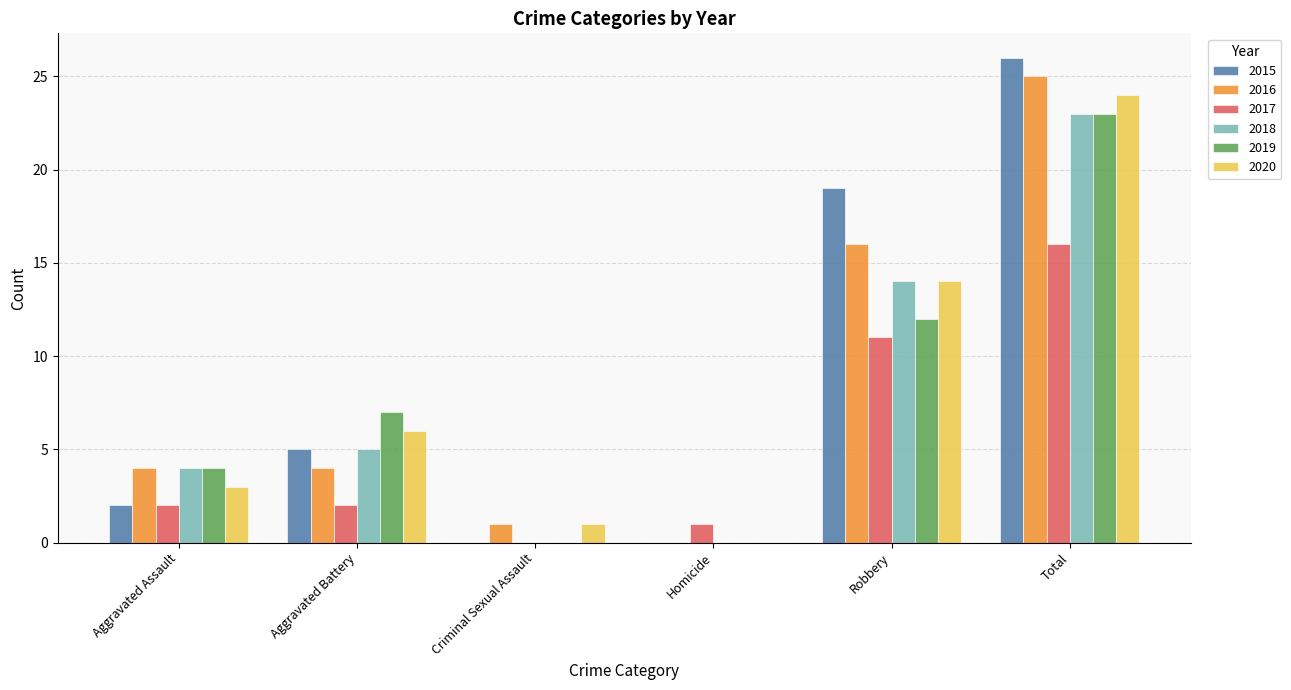

Reading right to left, extract all data points from this chart.

2015: Total=26	Robbery=19	Homicide=0	Criminal Sexual Assault=0	Aggravated Battery=5	Aggravated Assault=2
2016: Total=25	Robbery=16	Homicide=0	Criminal Sexual Assault=1	Aggravated Battery=4	Aggravated Assault=4
2017: Total=16	Robbery=11	Homicide=1	Criminal Sexual Assault=0	Aggravated Battery=2	Aggravated Assault=2
2018: Total=23	Robbery=14	Homicide=0	Criminal Sexual Assault=0	Aggravated Battery=5	Aggravated Assault=4
2019: Total=23	Robbery=12	Homicide=0	Criminal Sexual Assault=0	Aggravated Battery=7	Aggravated Assault=4
2020: Total=24	Robbery=14	Homicide=0	Criminal Sexual Assault=1	Aggravated Battery=6	Aggravated Assault=3